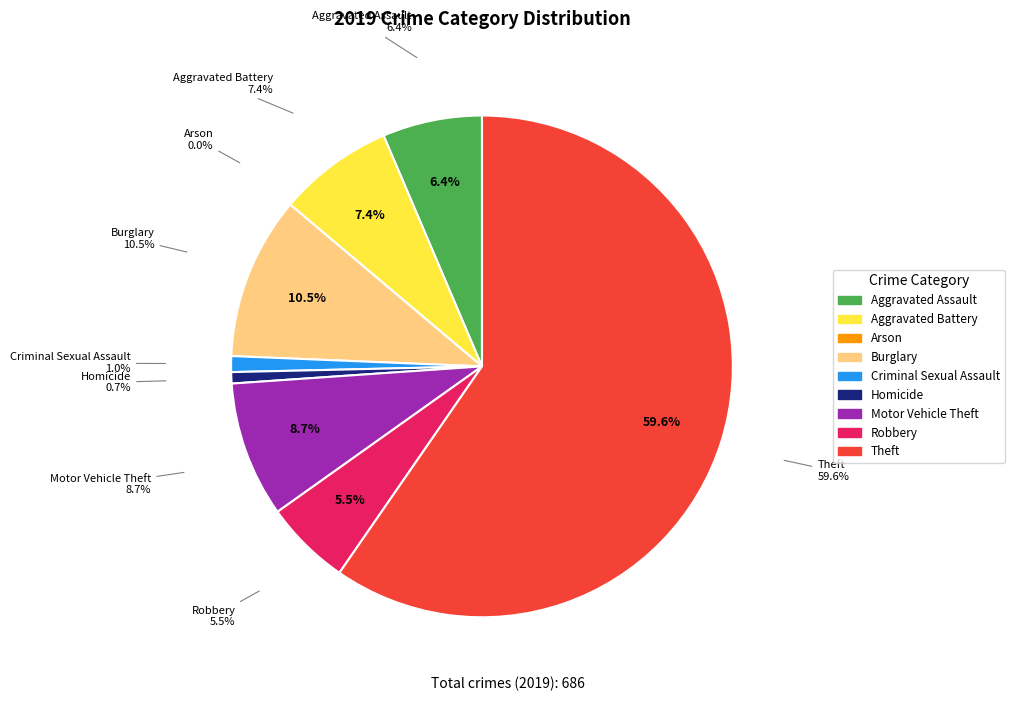

What is the change in value from Criminal Sexual Assault to Homicide?

-2